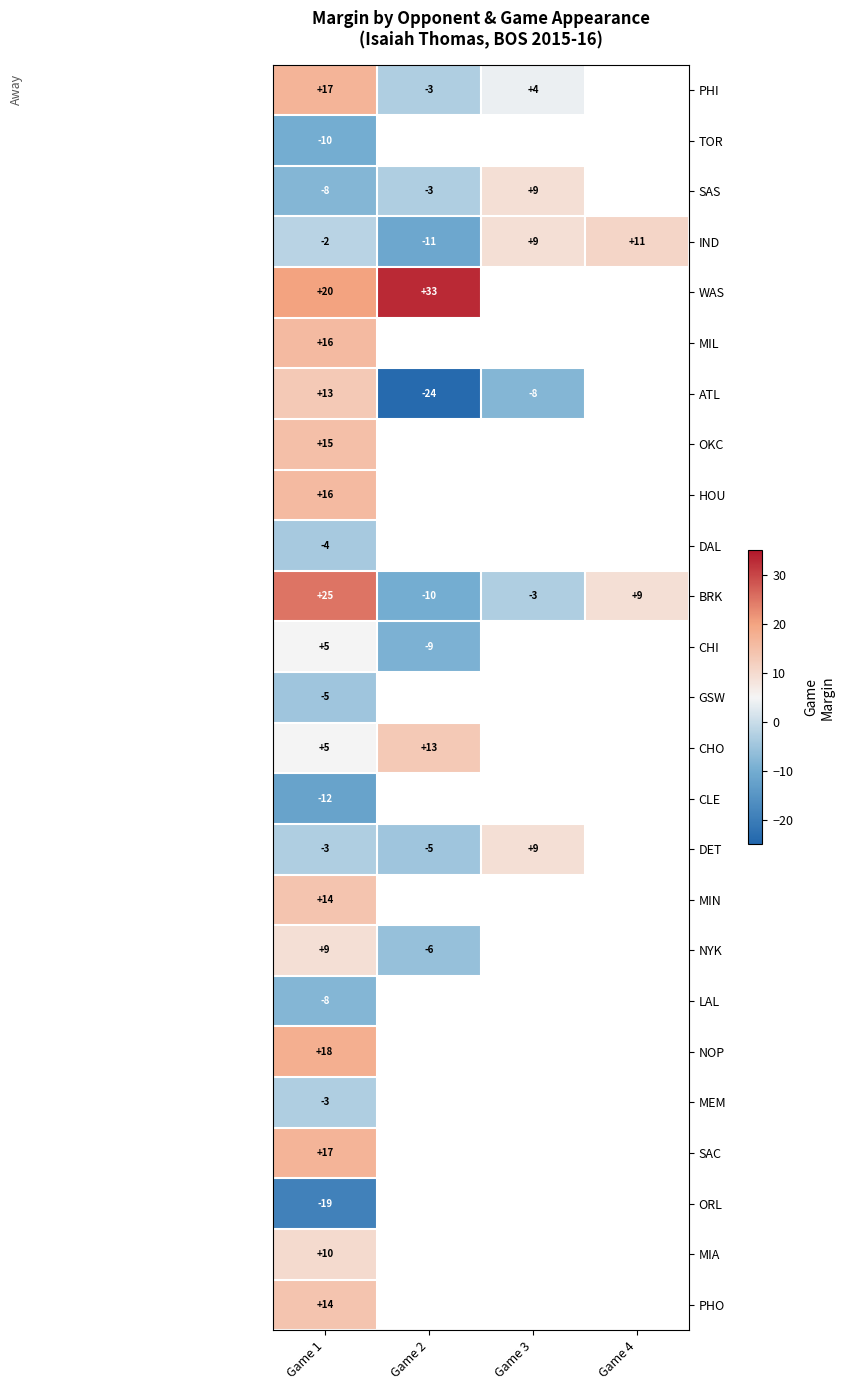

True or false: CHO has a value of 13 at Game 2.

True